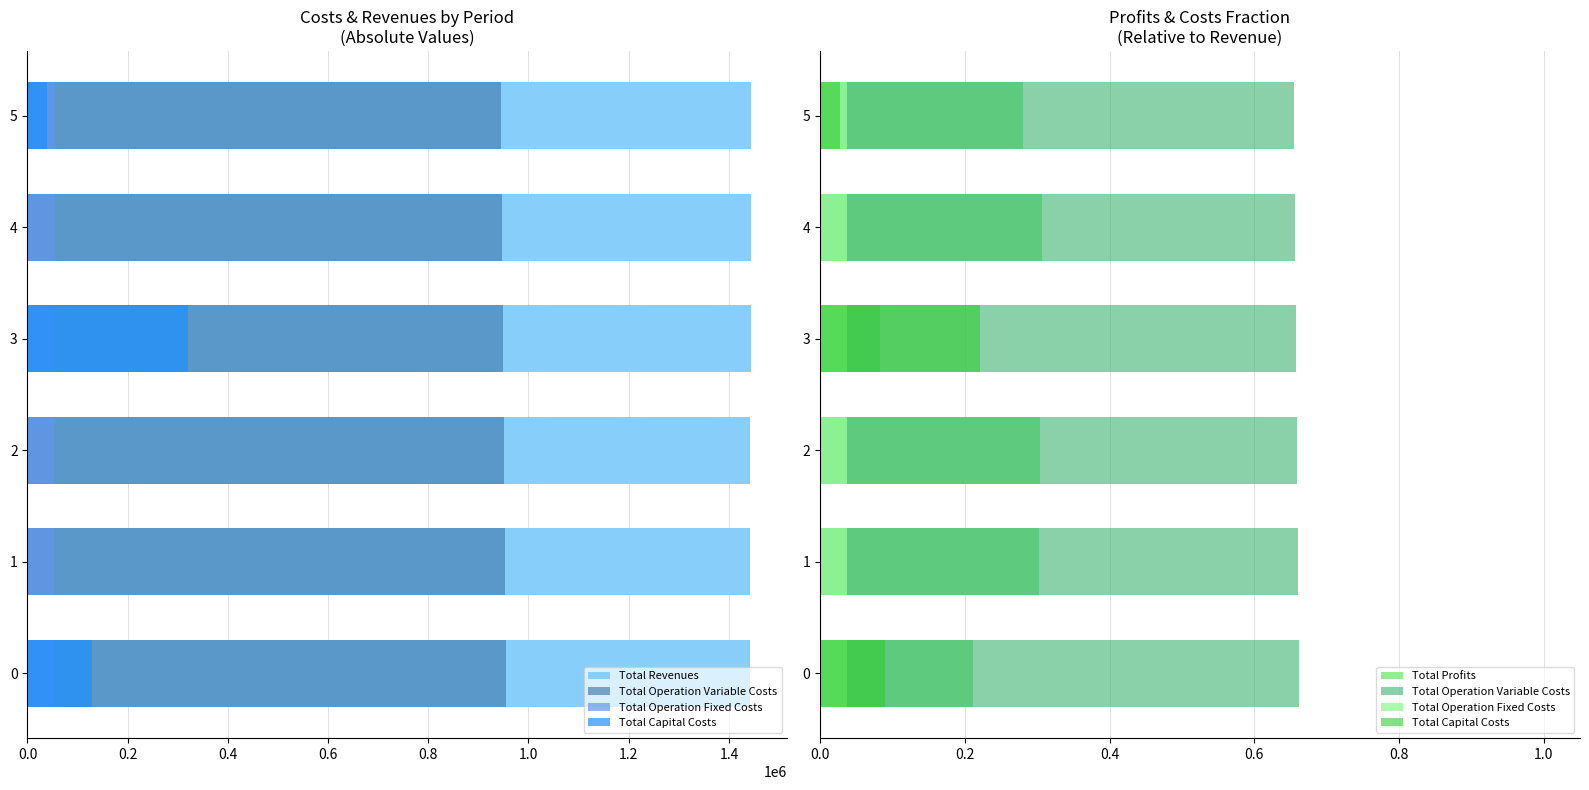

Between 0 and 1, which series saw the biggest shift?

Total Profits